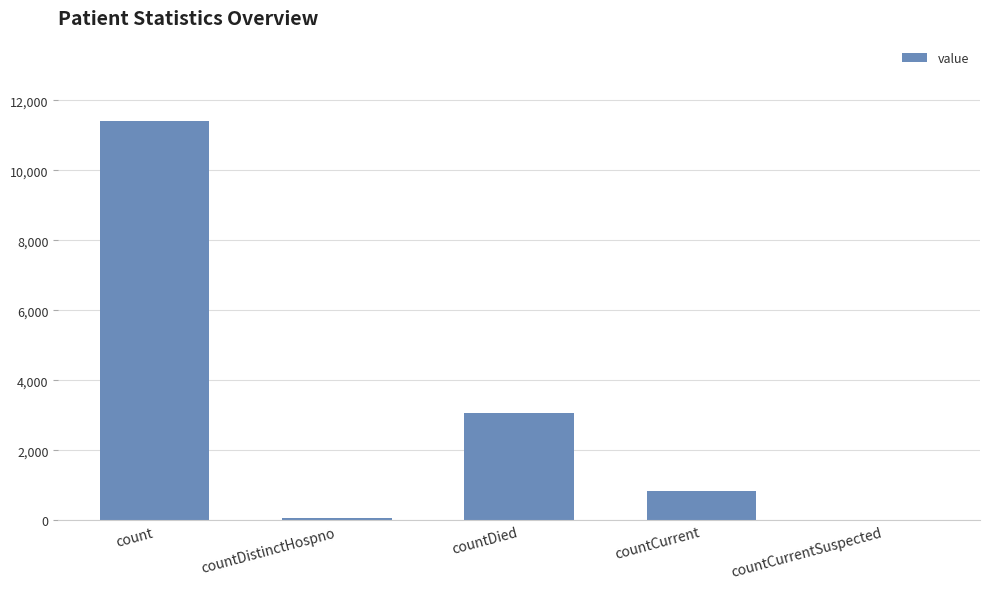

Reading right to left, what are all the values shown in this chart?

countCurrentSuspected=0	countCurrent=836	countDied=3067	countDistinctHospno=76	count=11424